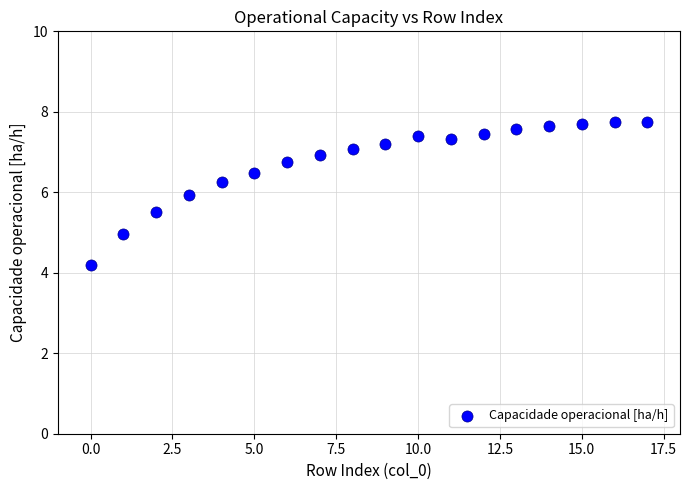

What is the range of Y values (max minus min)?

3.6